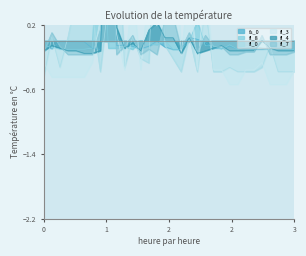

Which series has the largest total across all categories?

fl_4